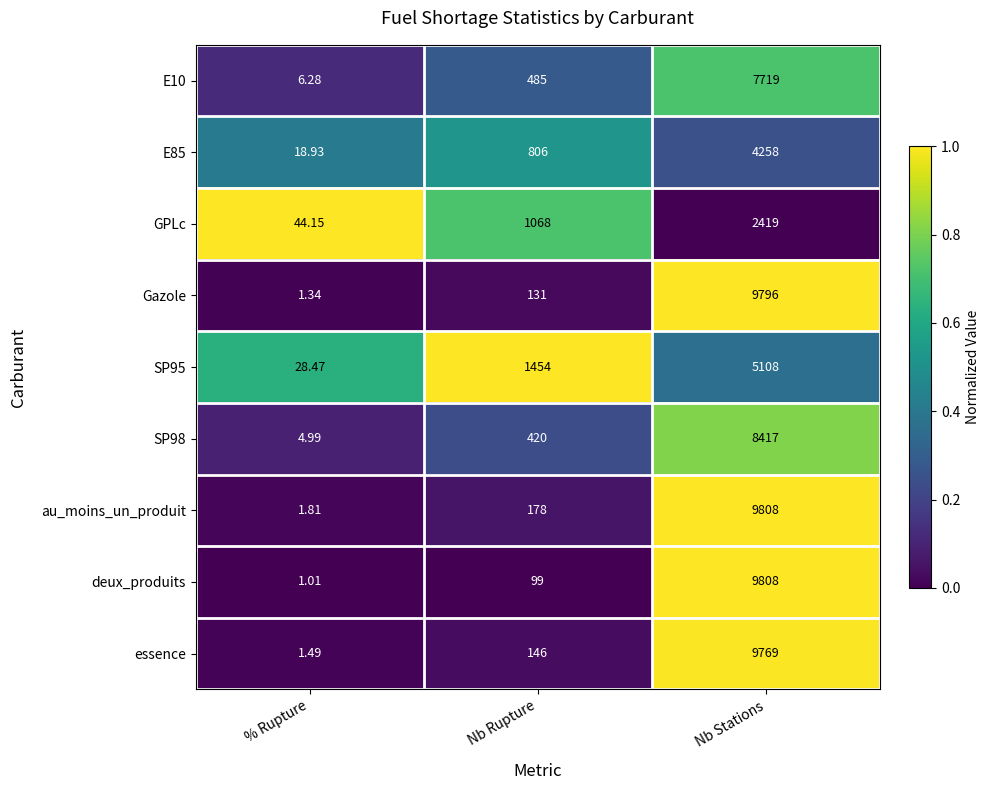

Between Nb Rupture and Nb Stations, which series saw the biggest shift?

deux_produits